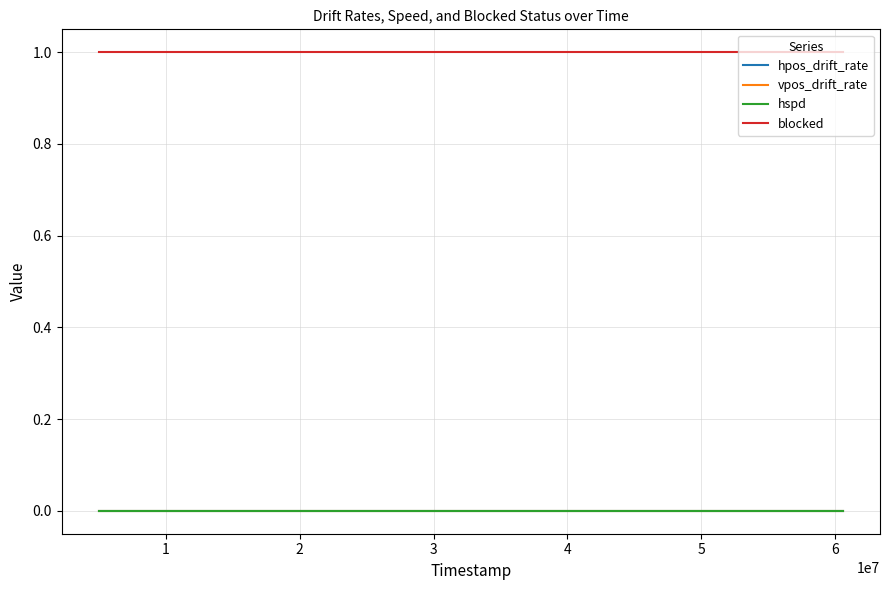

True or false: blocked and hspd intersect in this chart.

False